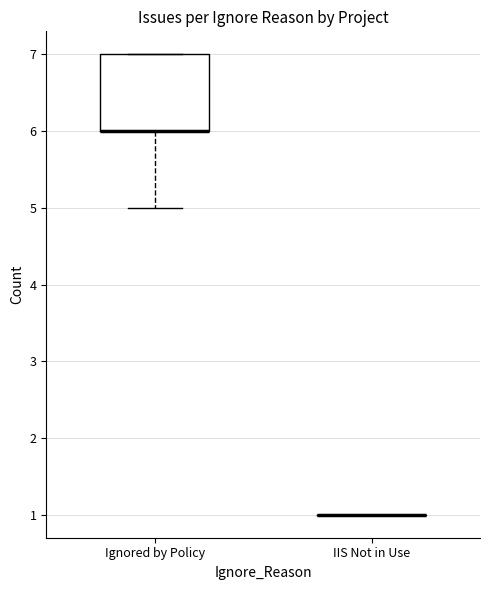

Reading left to right, transcribe this box plot: for each box, give where its median line is, the range the box spans, and where its two whiskers end, as read against the y-axis. The values are not printed on the chart, so give them approximately, as read against the axis.

Ignored by Policy: median 6 (drawn on the box's lower edge), box 6 to 7, whiskers 5 to 7
IIS Not in Use: box collapsed to a line at 1, whiskers 1 to 1